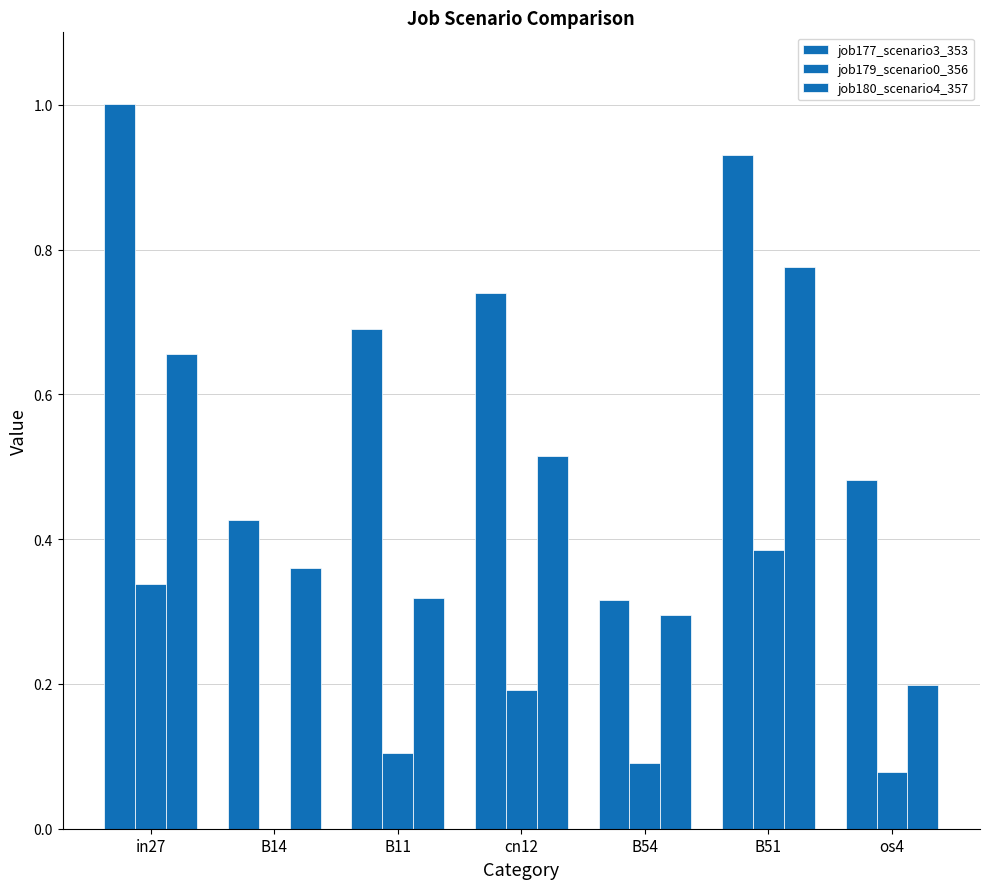

List the series in order of their peak value, lowest first.

job179_scenario0_356, job180_scenario4_357, job177_scenario3_353